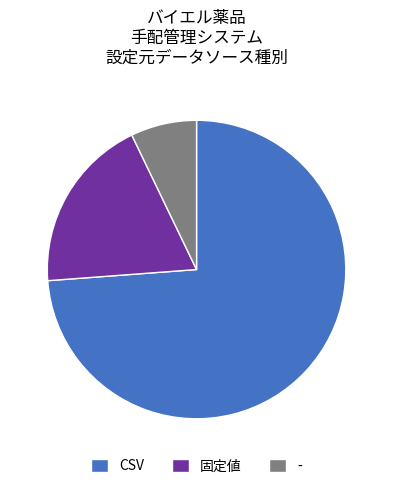

Approximately how many times larger is the value at 固定値 compared to -?

2.7